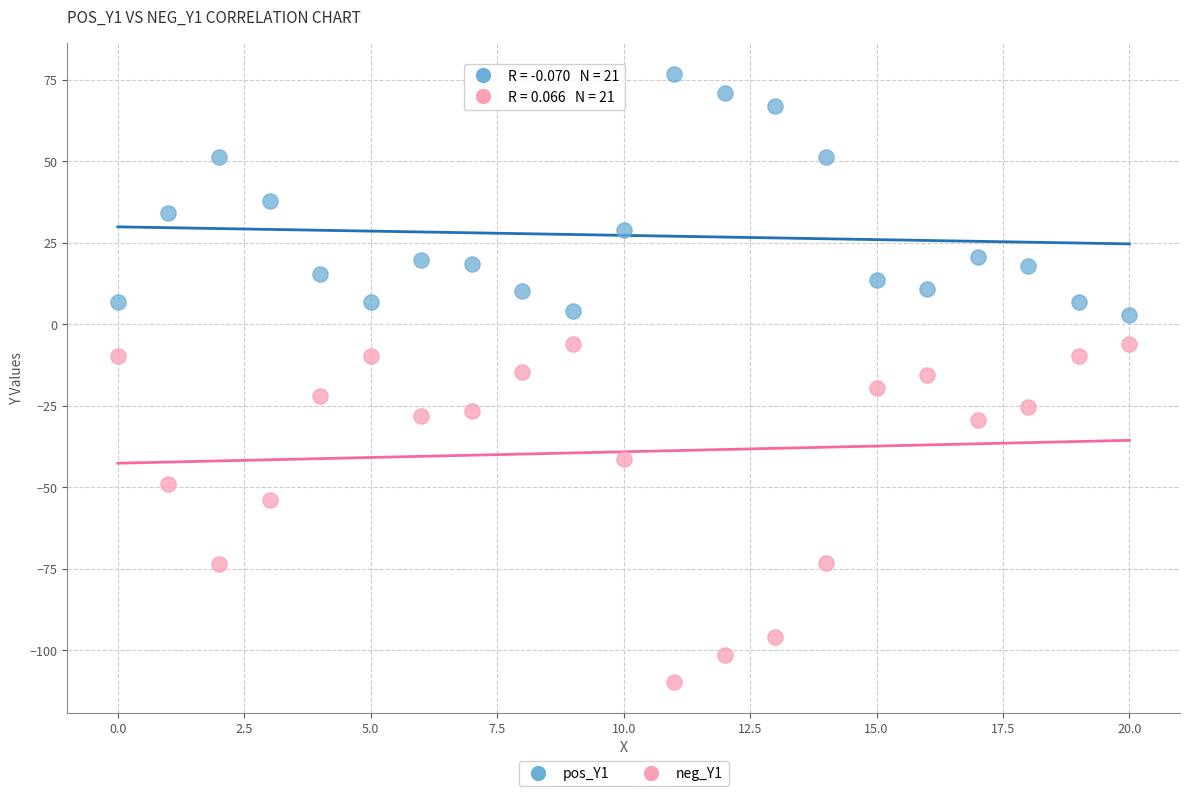

Which series contains the lowest Y value?

neg_Y1